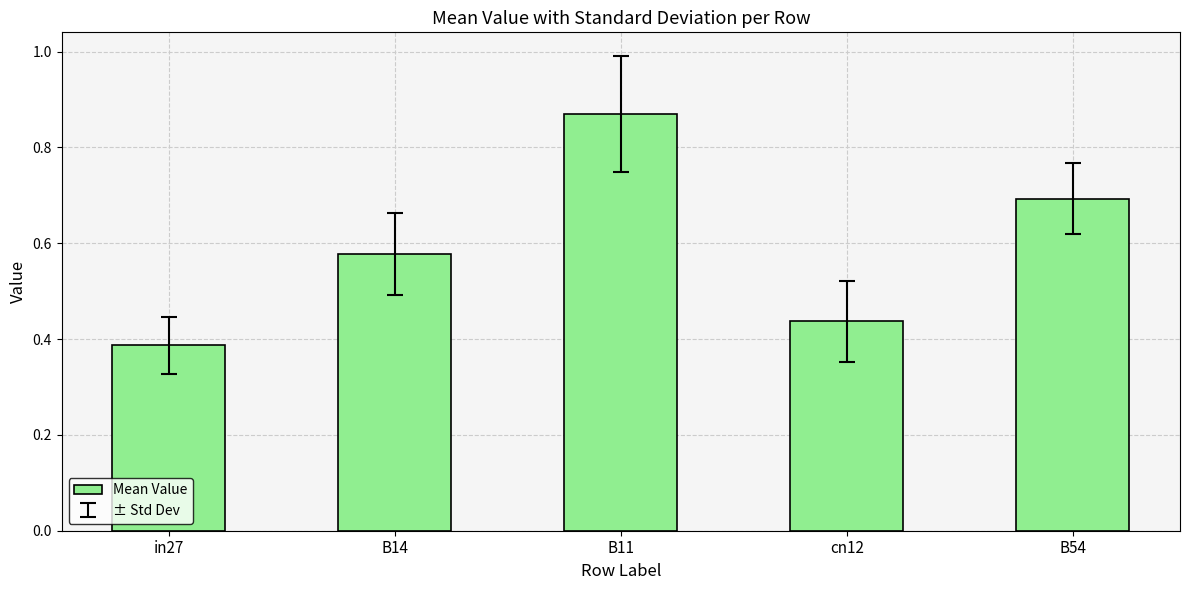

Is it true that the value at cn12 is 0.6?

False